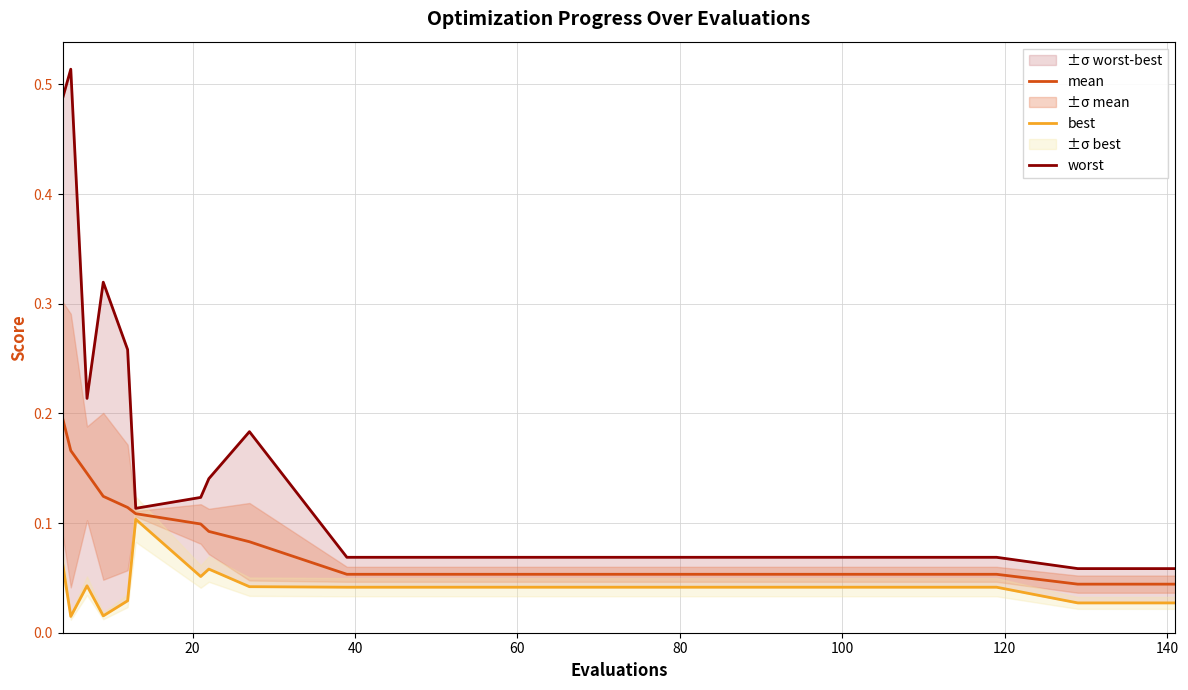

The mean series shows 0.2 at 120. True or false?

False